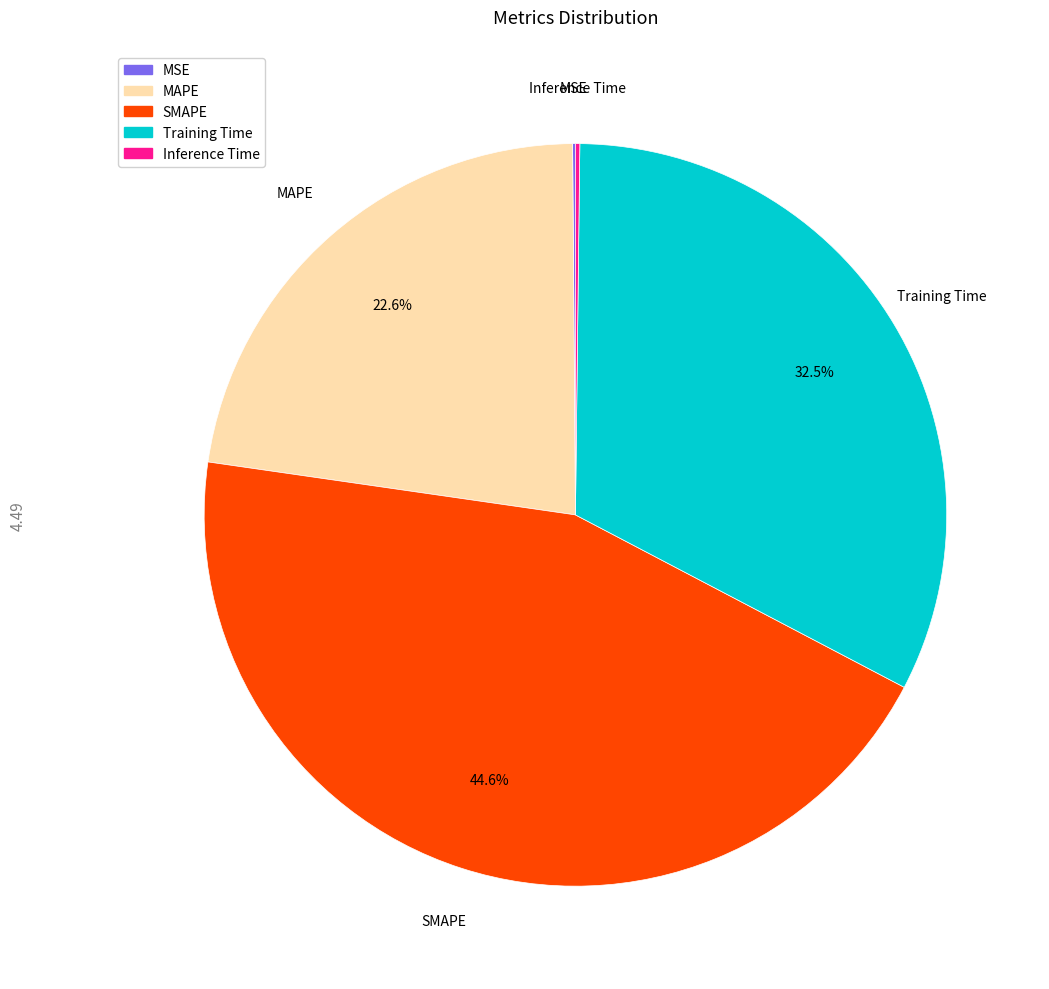

Between SMAPE and Training Time, which is larger?

SMAPE